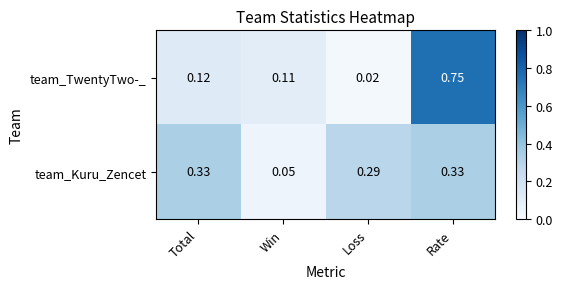

At Win, list the series in order from smallest to largest.

team_Kuru_Zencet, team_TwentyTwo-_